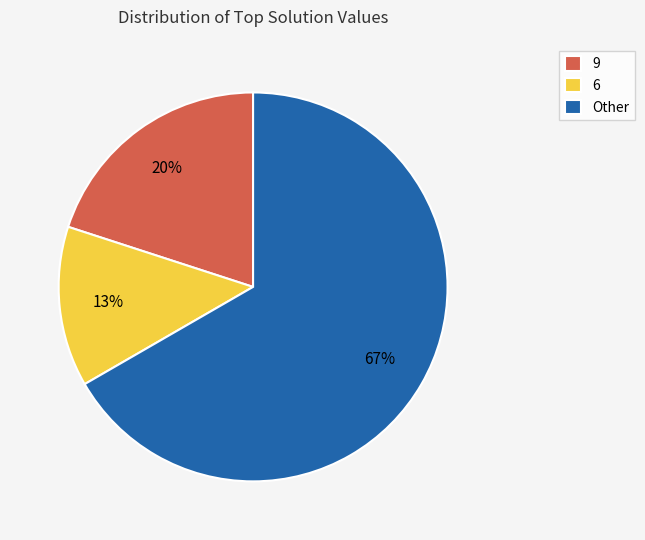

What percentage is the 6 slice, to the nearest percent?

13%